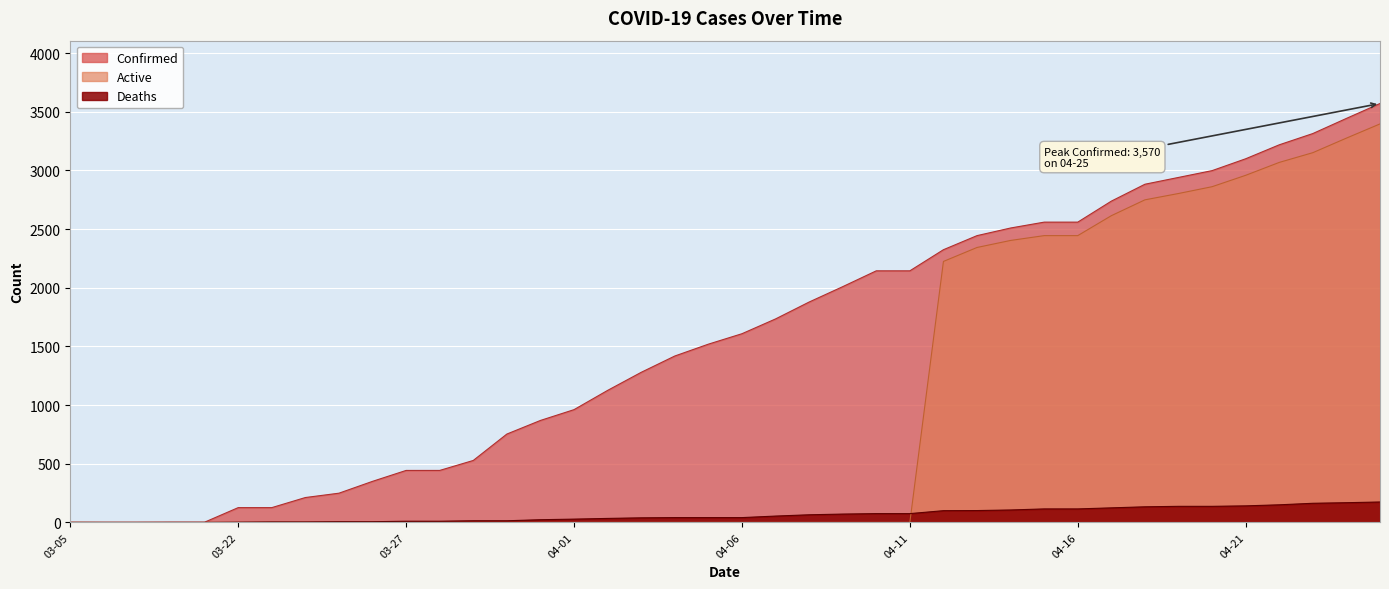

True or false: Deaths has a value of 4 at 03-23.

True